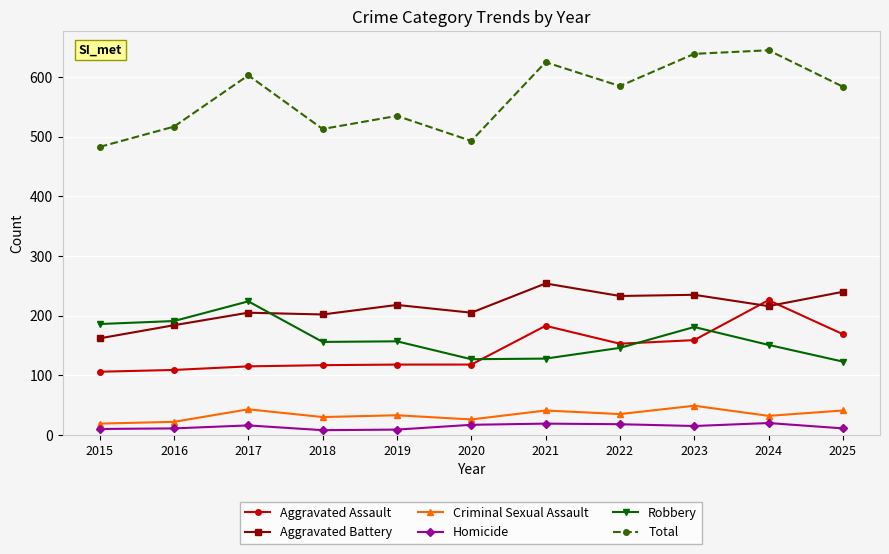

Rank the series at 2017 from highest to lowest value.

Total, Robbery, Aggravated Battery, Aggravated Assault, Criminal Sexual Assault, Homicide